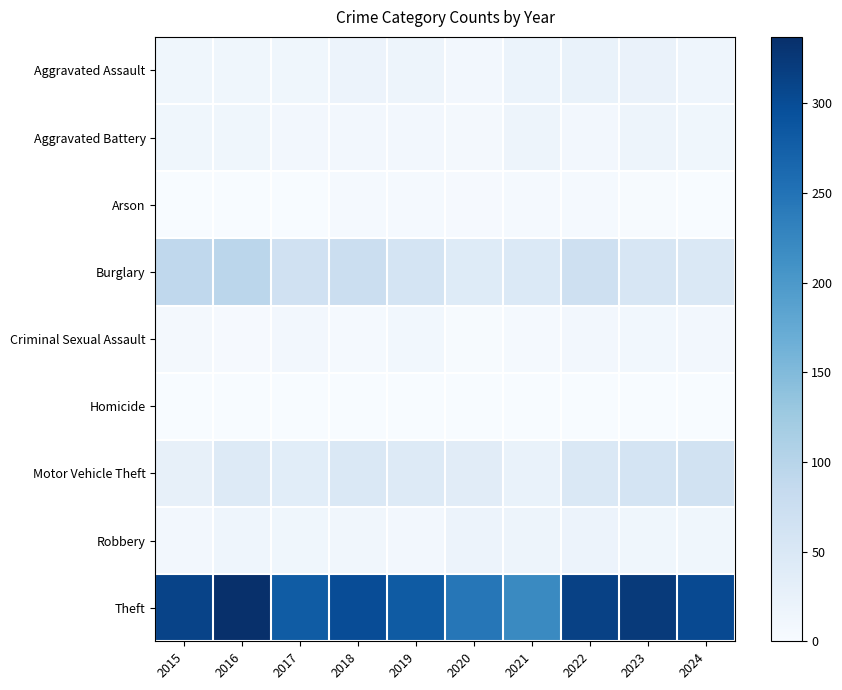

Which series has the widest spread of values?

Theft